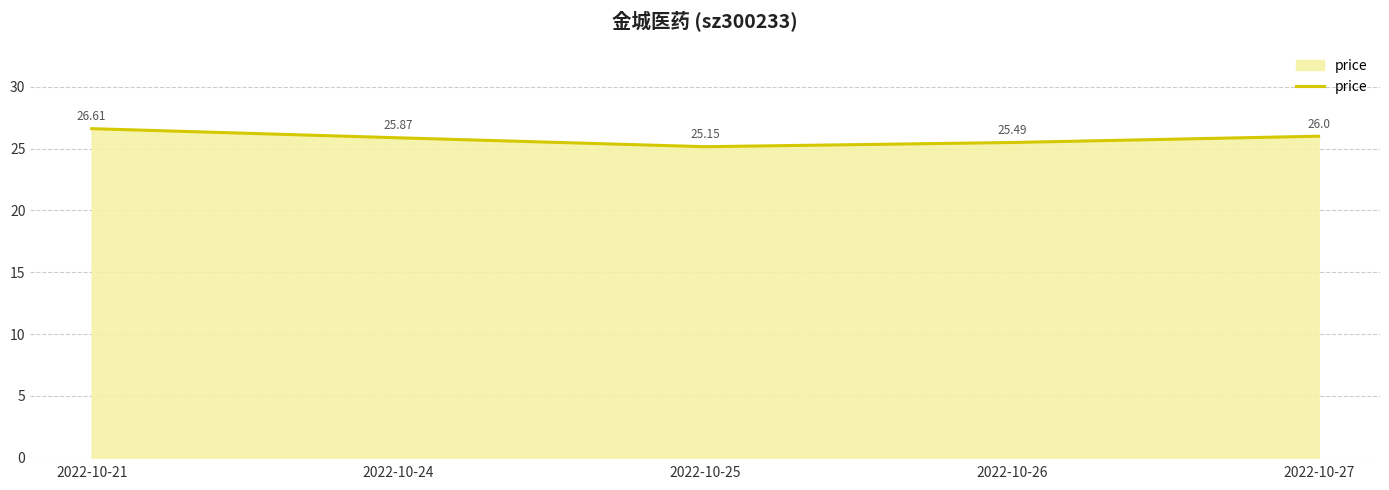

What is the sum of all values?

129.1